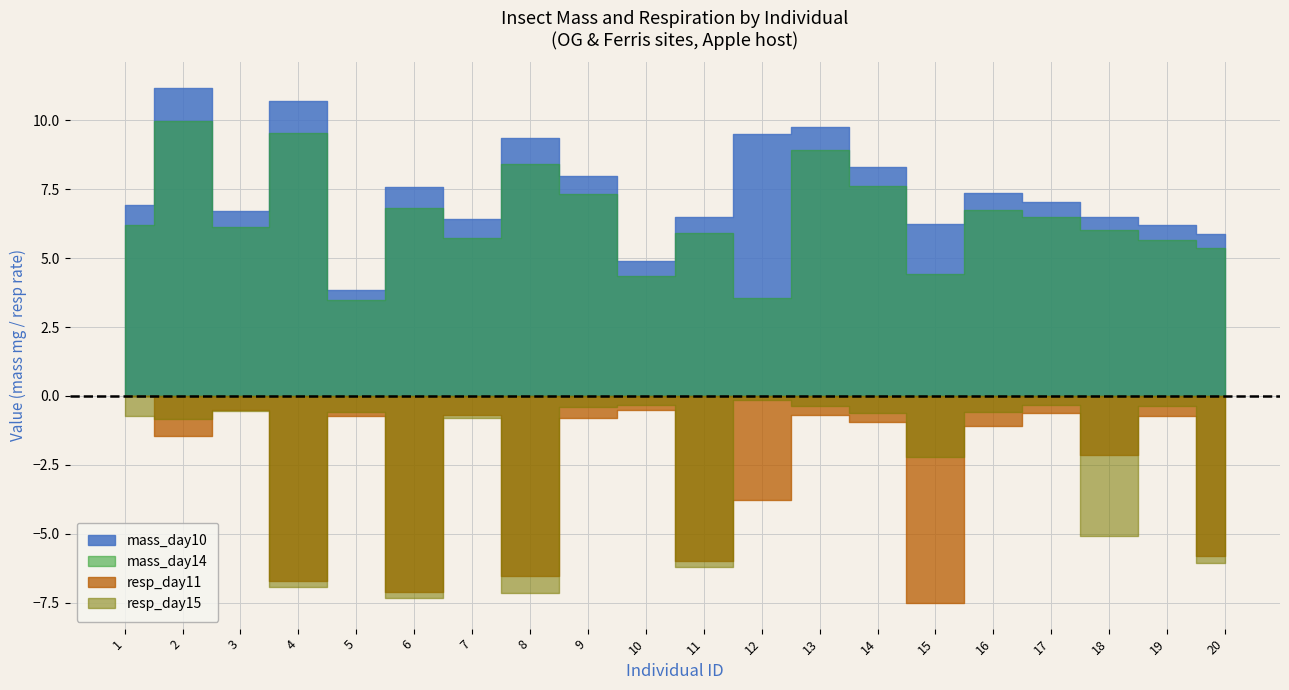

The value of mass_day14 at 2 is 10.0. True or false?

True